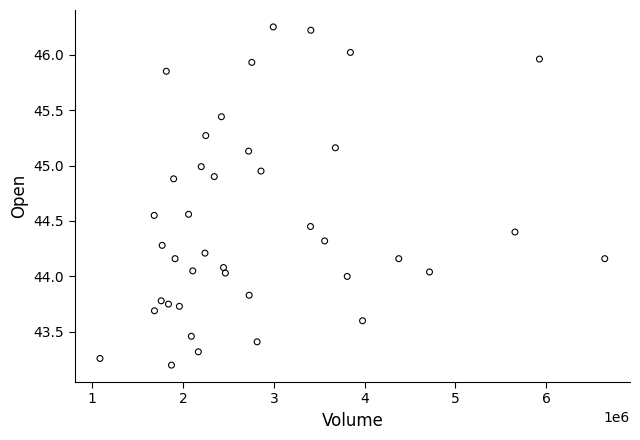

What is the range of Y values (max minus min)?

3.0